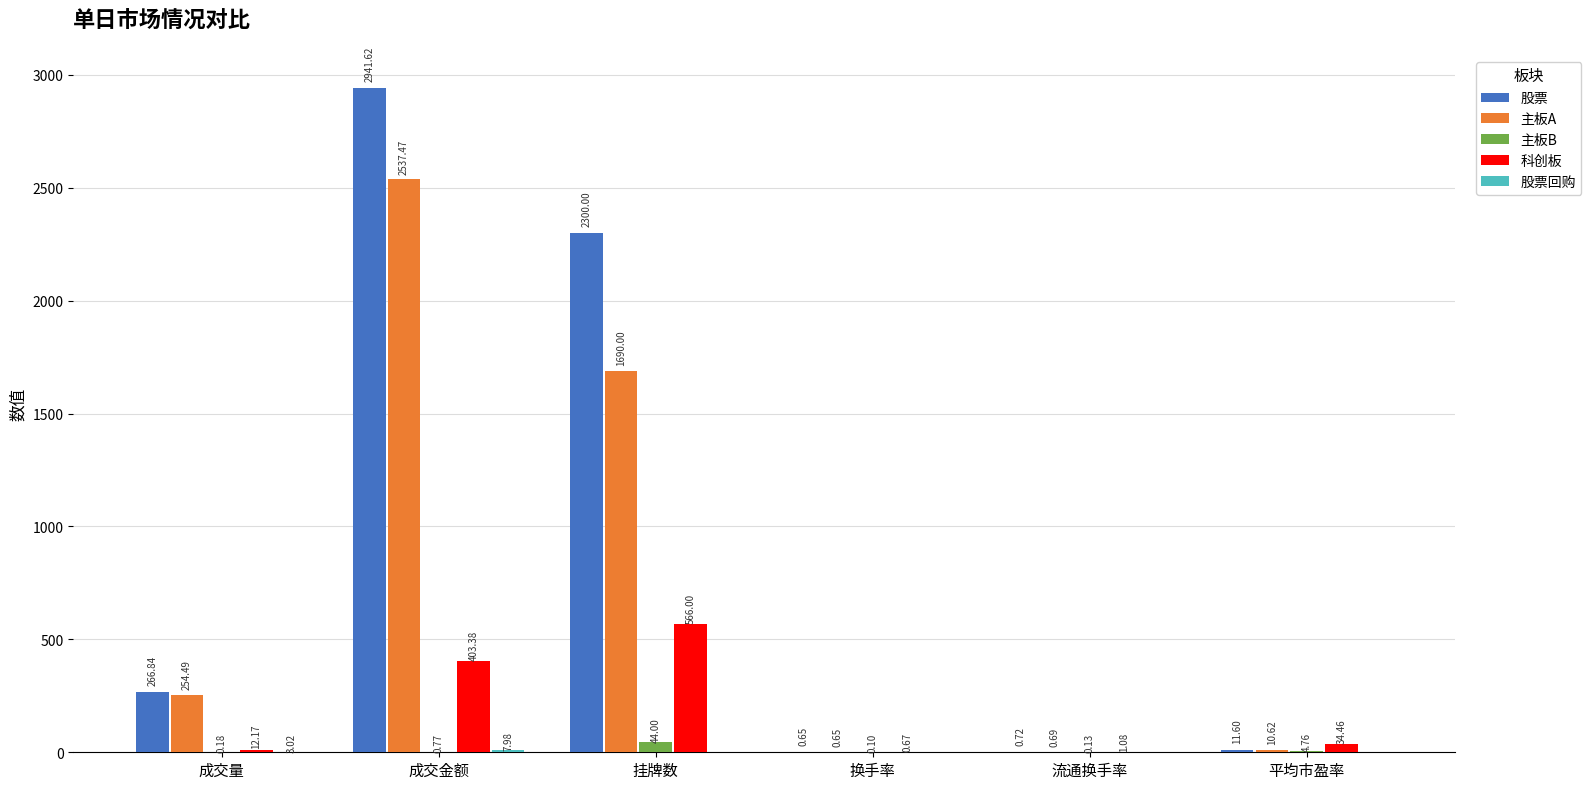

Which series has the largest range (max minus min)?

股票